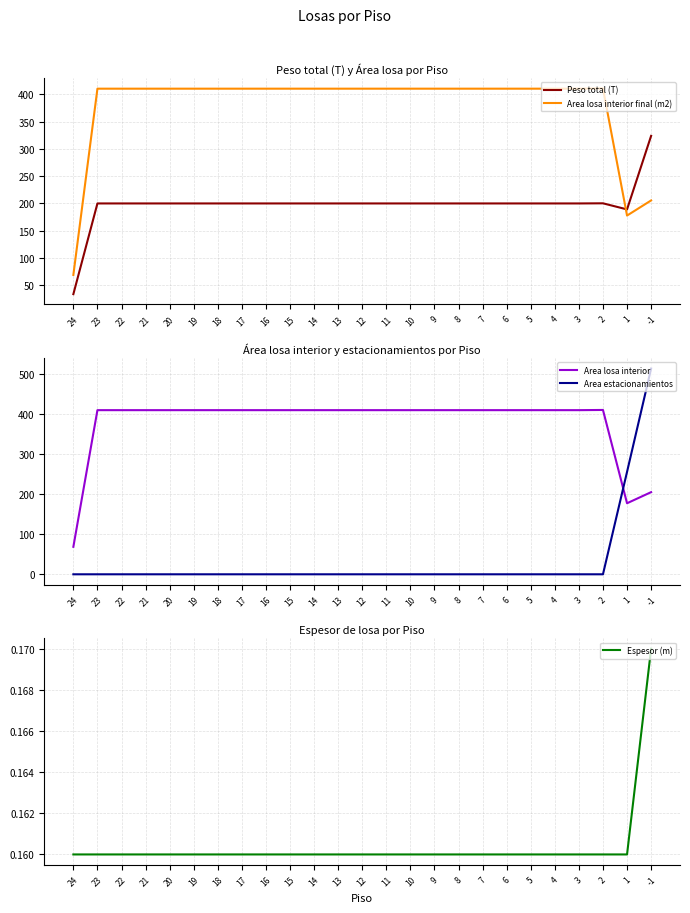

At which category is the sum across all series the highest?

-1